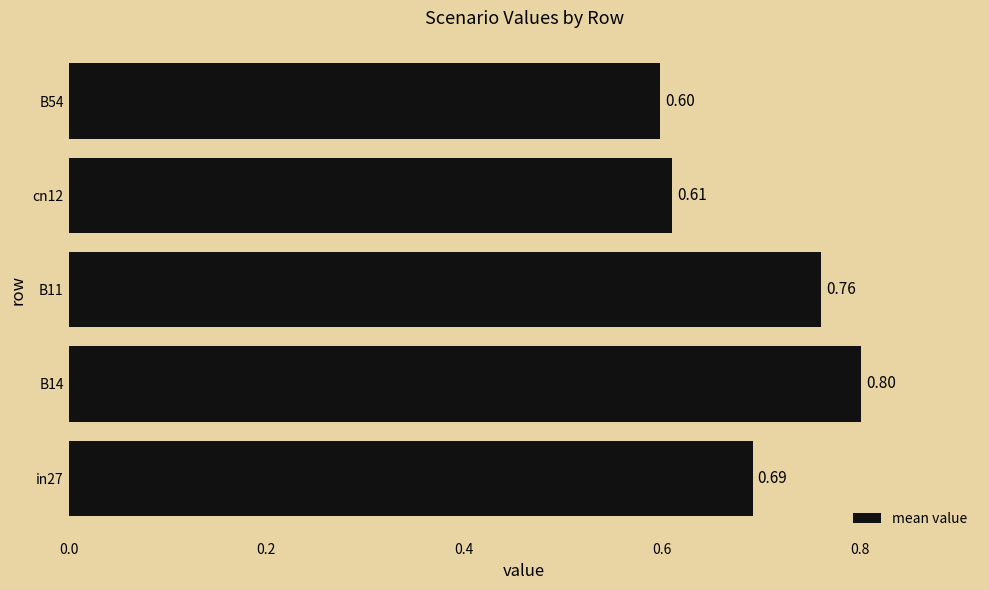

At which label is the value closest to 0?

B54